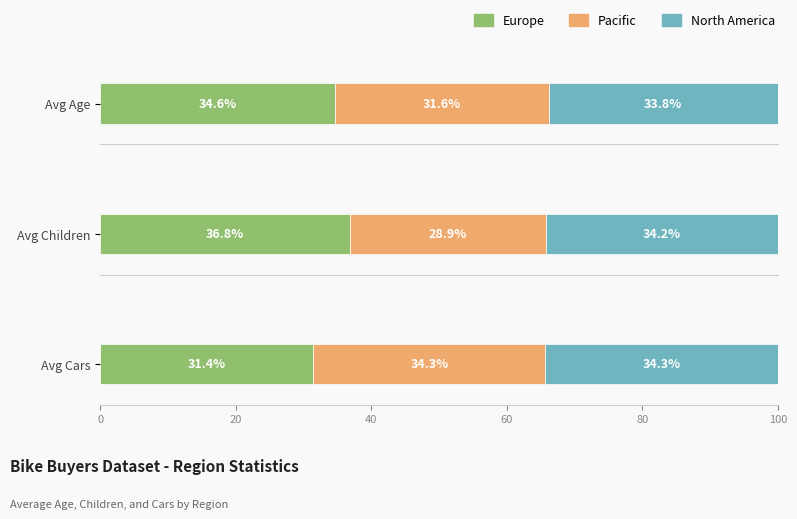

Are the bars horizontal?

Yes